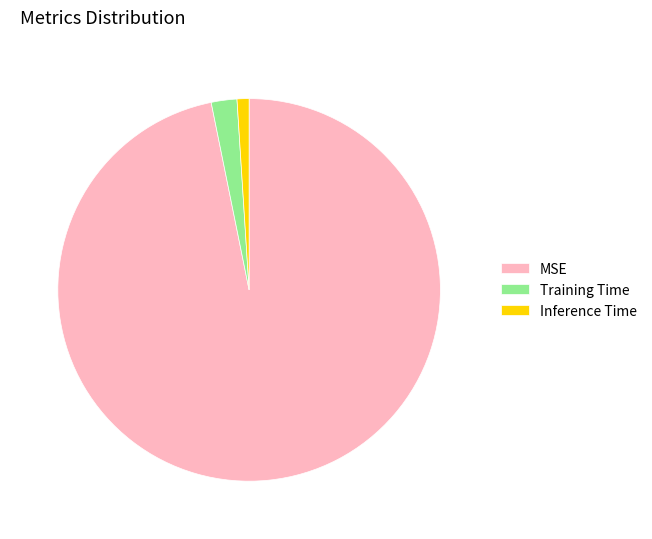

How many slices are in this pie chart?

3